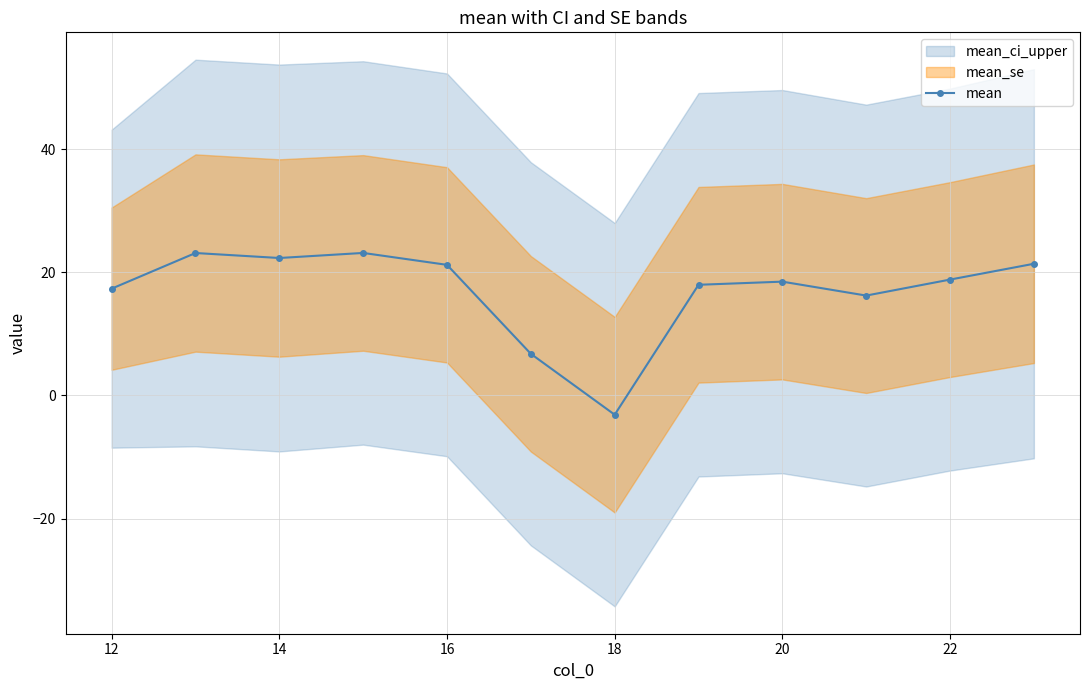

Which category has the lowest value in the mean series?

18